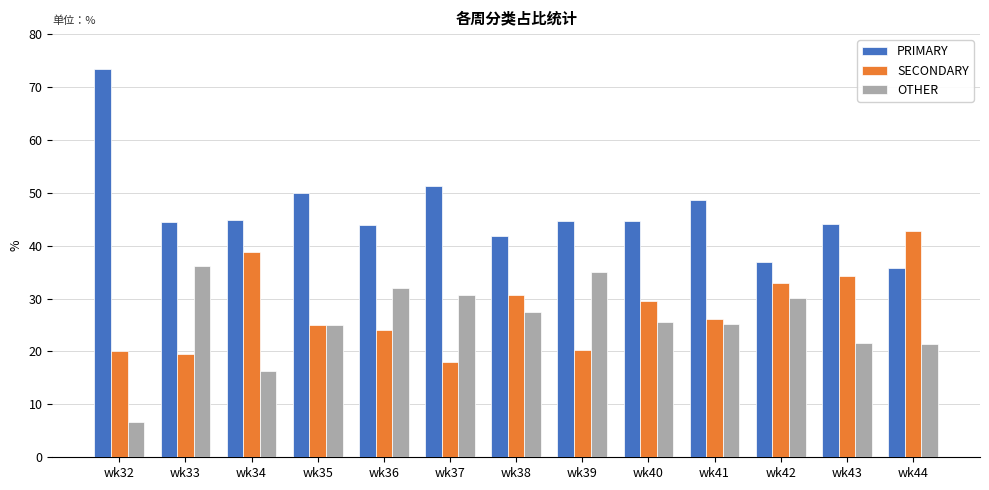

Is the value of SECONDARY at wk33 greater than the value of OTHER at wk42?

No